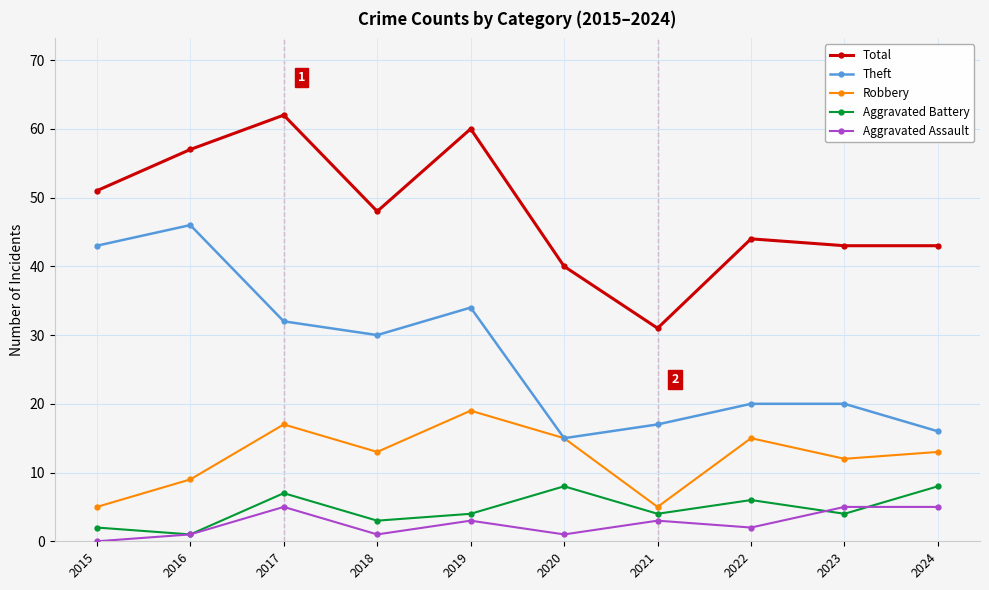

The value of Theft at 2019 is 34. True or false?

True